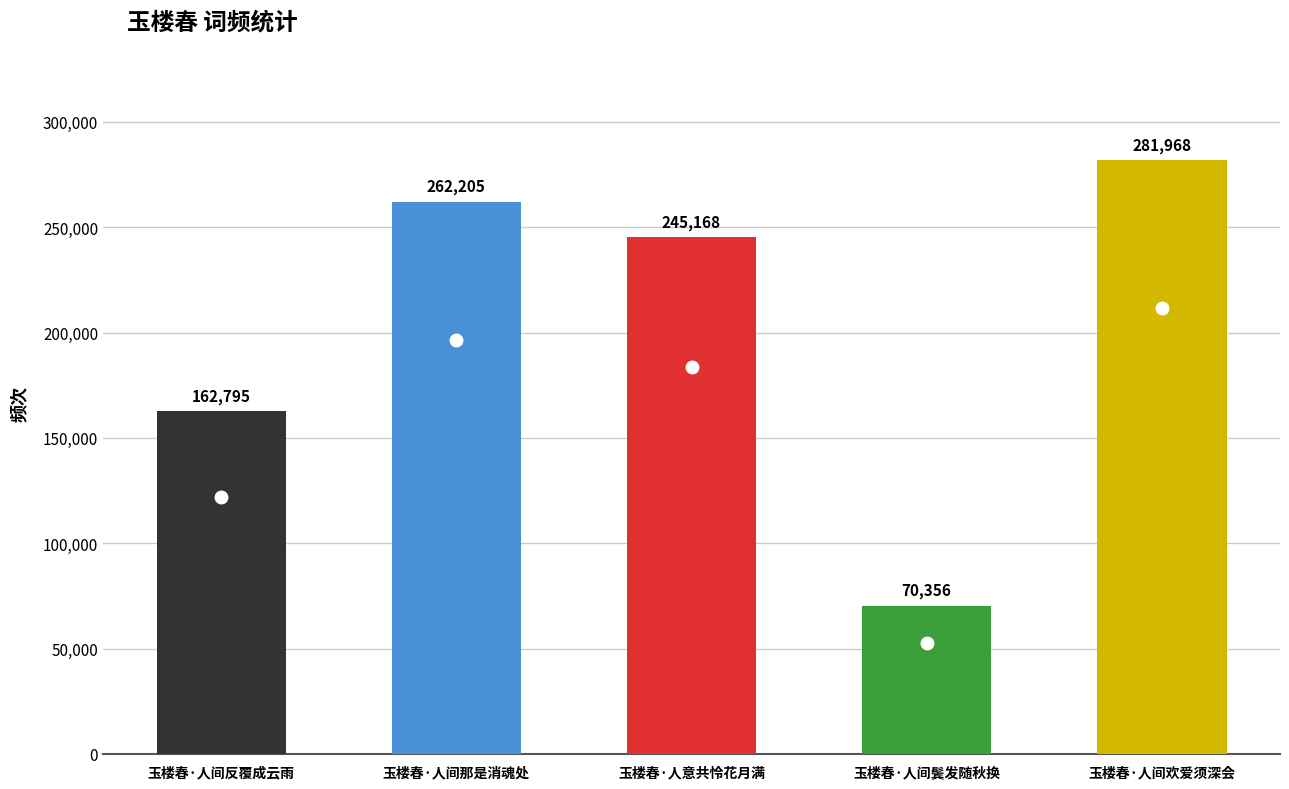

Rank the categories by value from lowest to highest.

玉楼春·人间鬓发随秋换, 玉楼春·人间反覆成云雨, 玉楼春·人意共怜花月满, 玉楼春·人间那是消魂处, 玉楼春·人间欢爱须深会